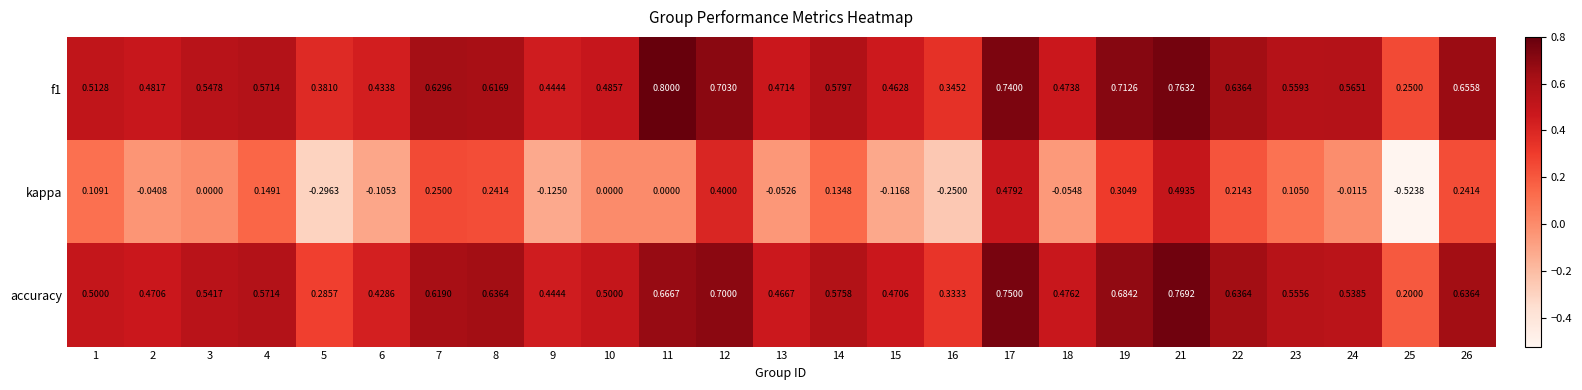

Which series changed the most between 5 and 13?

kappa